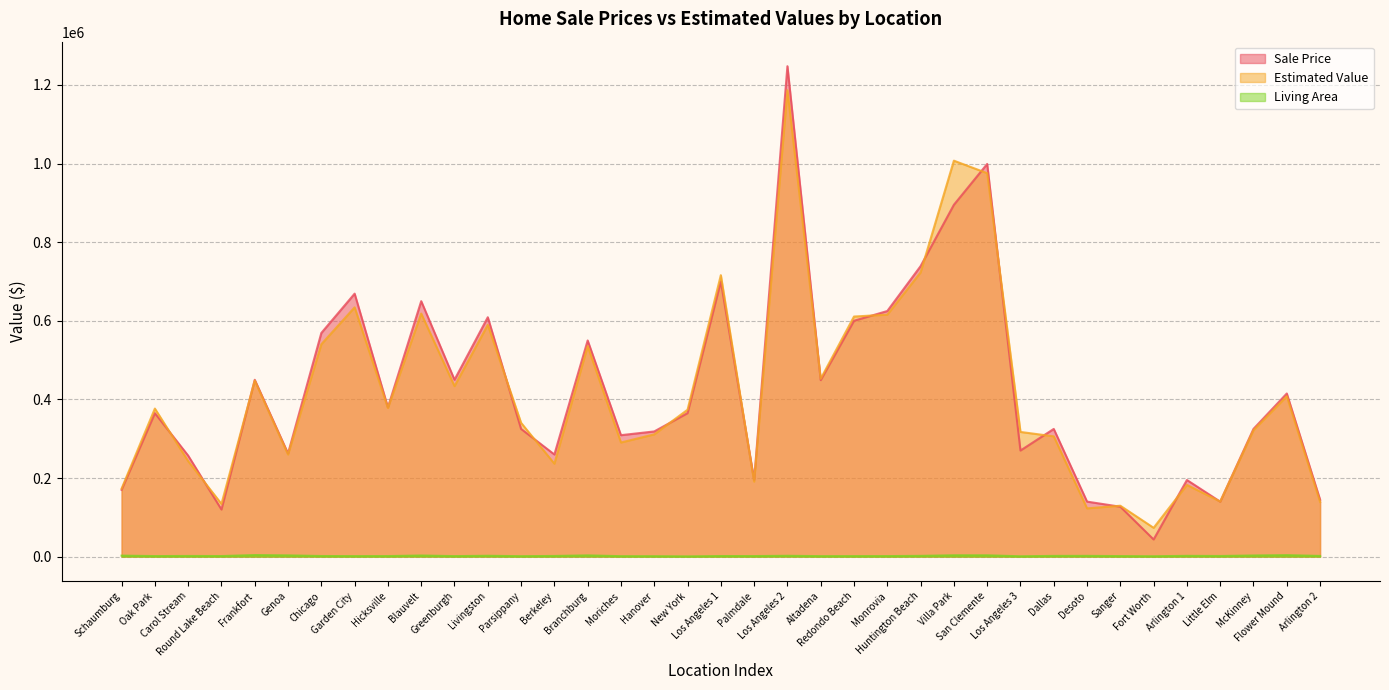

How many lines are shown in the chart?

3